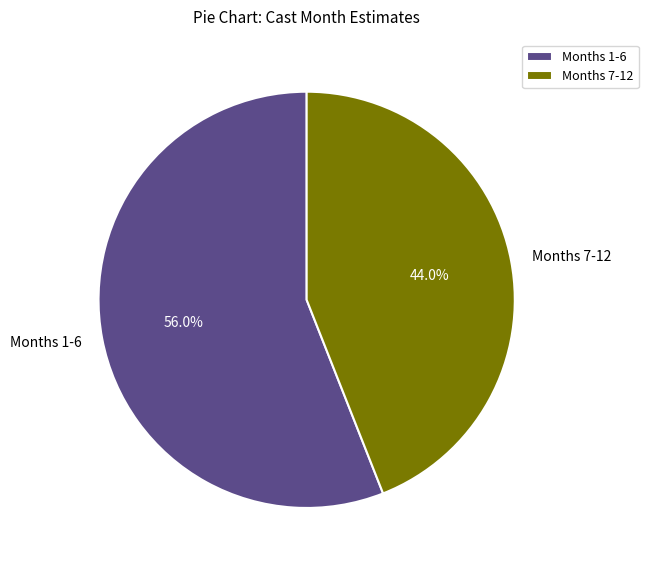

What percentage is NOT represented by Months 1-6?

44.0%